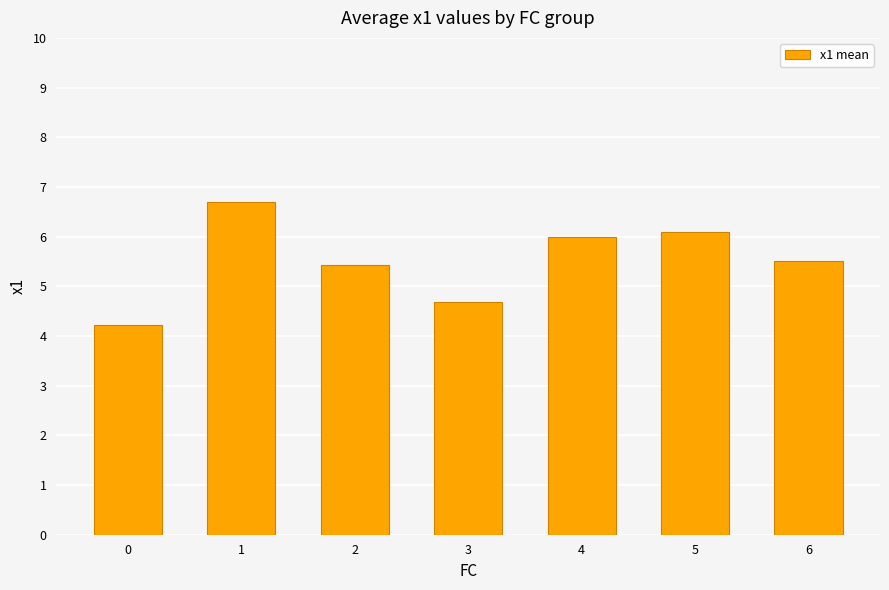

Reading left to right, transcribe all the data shown in this chart.

4.2	6.7	5.4	4.7	6.0	6.1	5.5